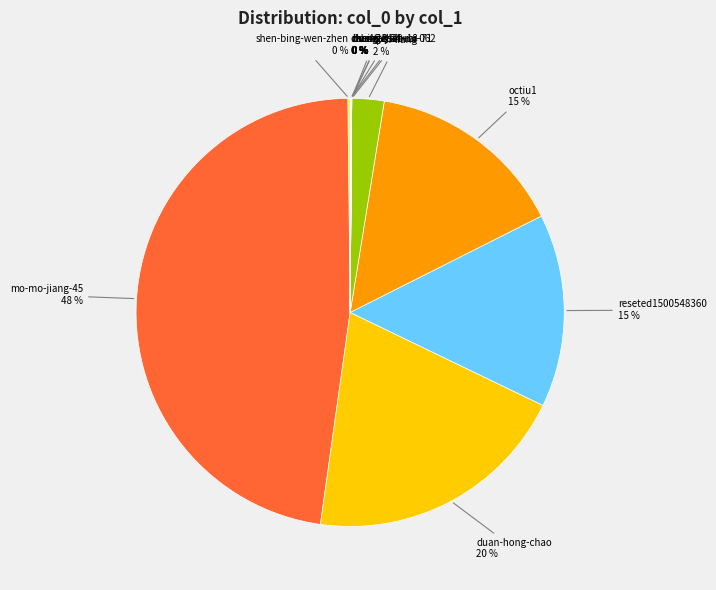

Does any single category account for the majority?

No